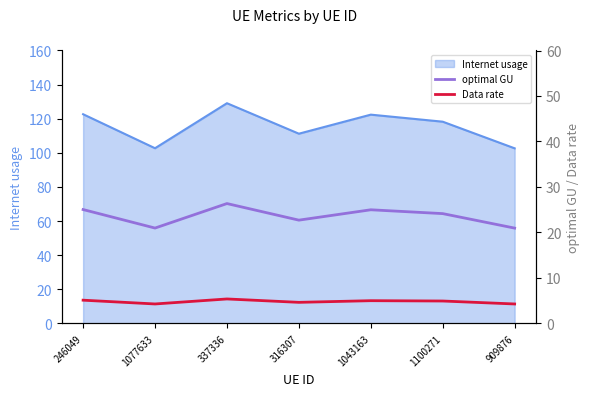

The value of Internet usage at 909876 is 175.3. True or false?

False